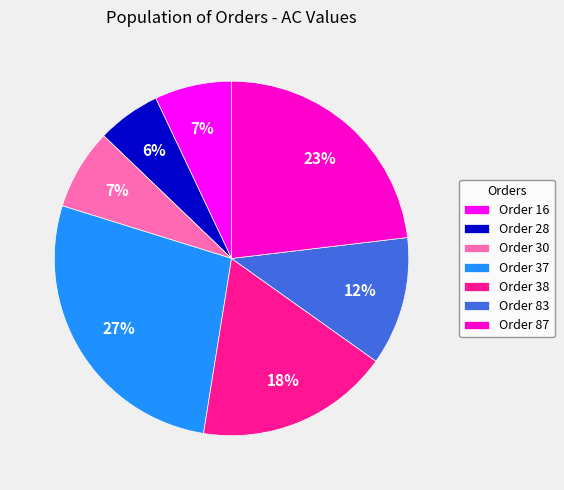

To the nearest percent, what is the combined percentage of Order 83 and Order 87?

35%